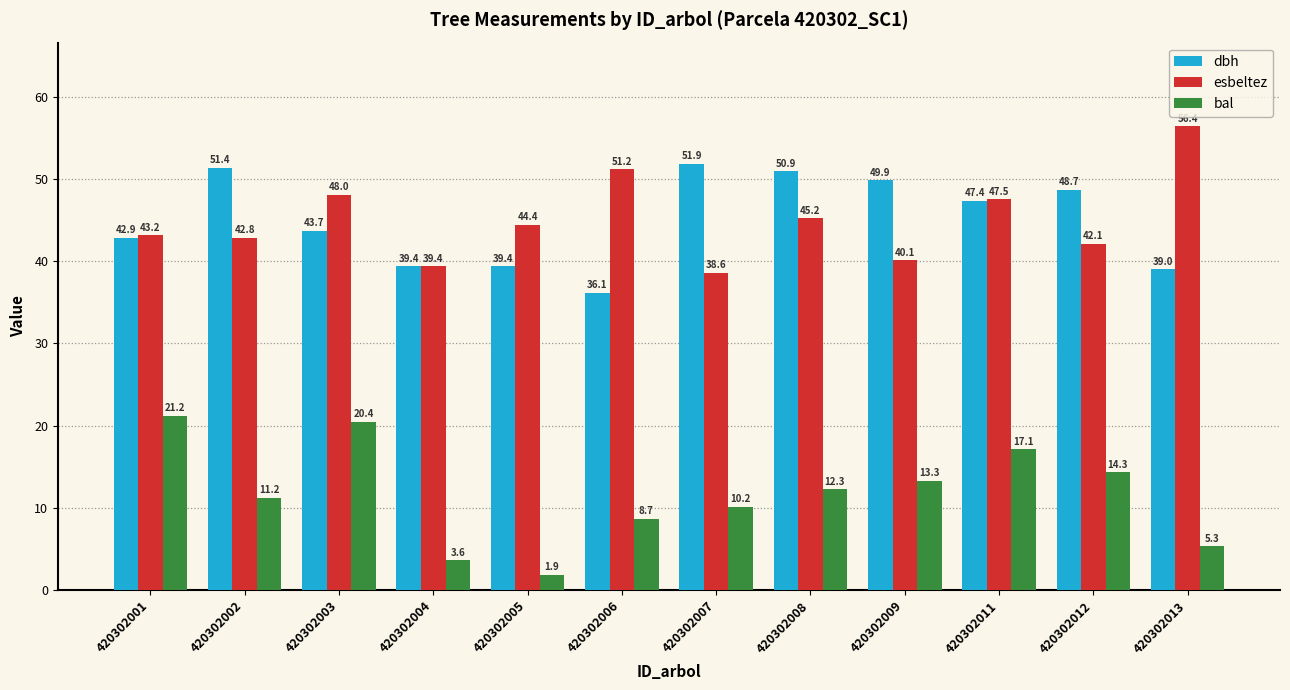

What value does the dbh series have at 420302011?

47.4